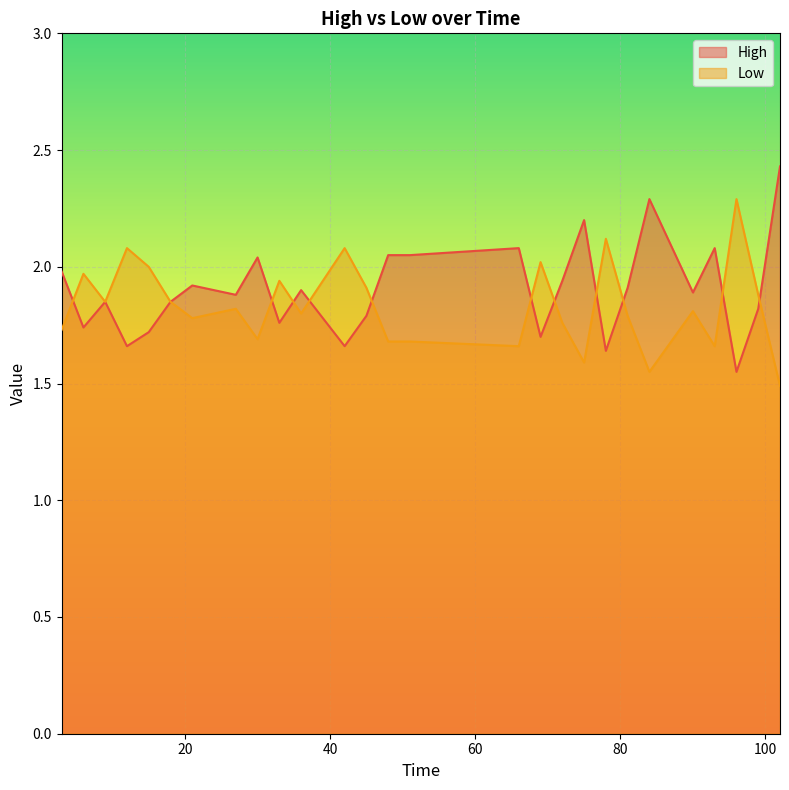

Which series has the widest spread of values?

High